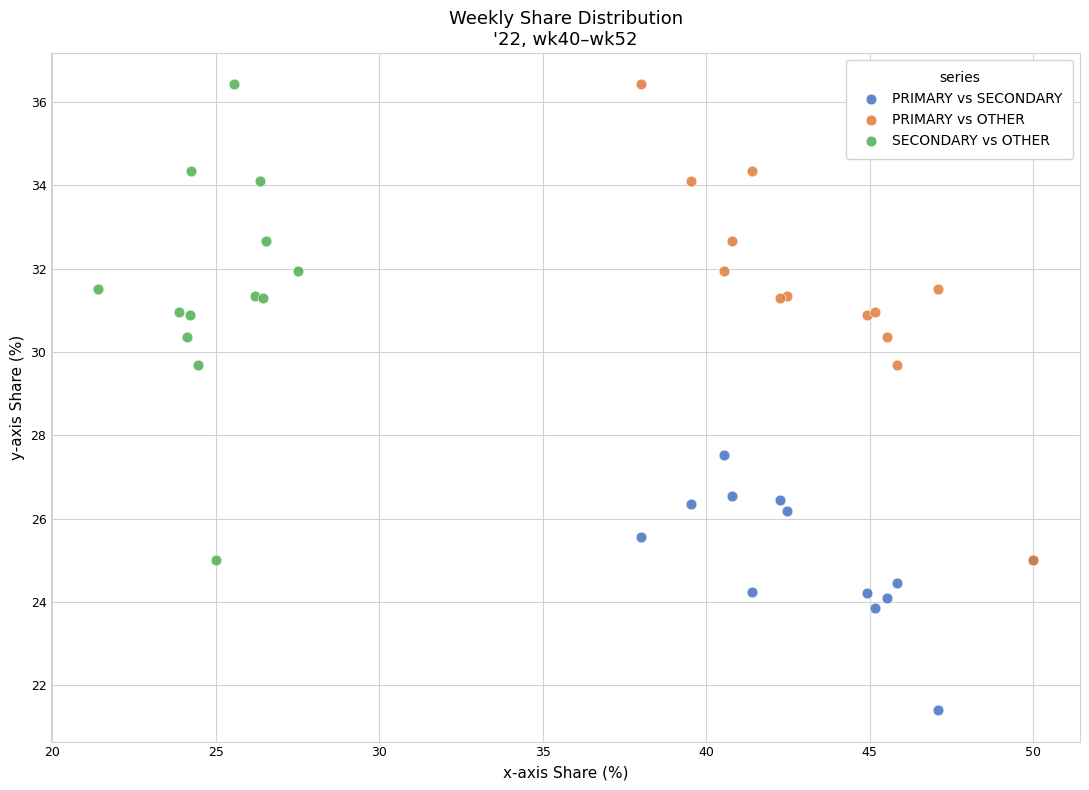

Which series contains the lowest Y value?

PRIMARY vs SECONDARY